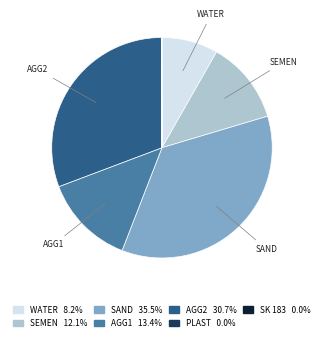

What is the largest slice in the pie chart?

SAND